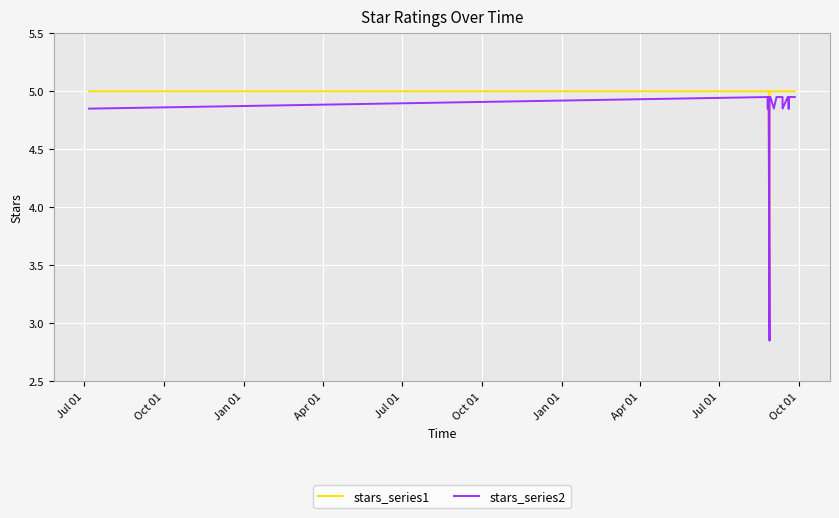

How many data points does each series have?

18